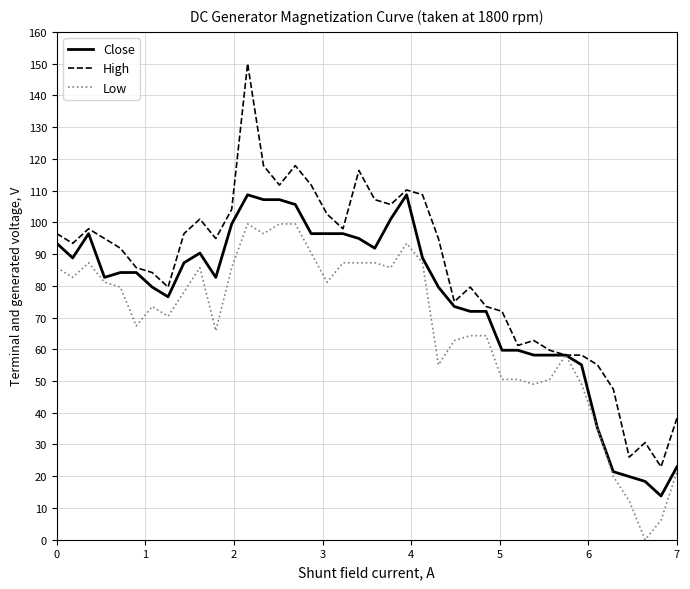

Which series has the largest total across all categories?

High